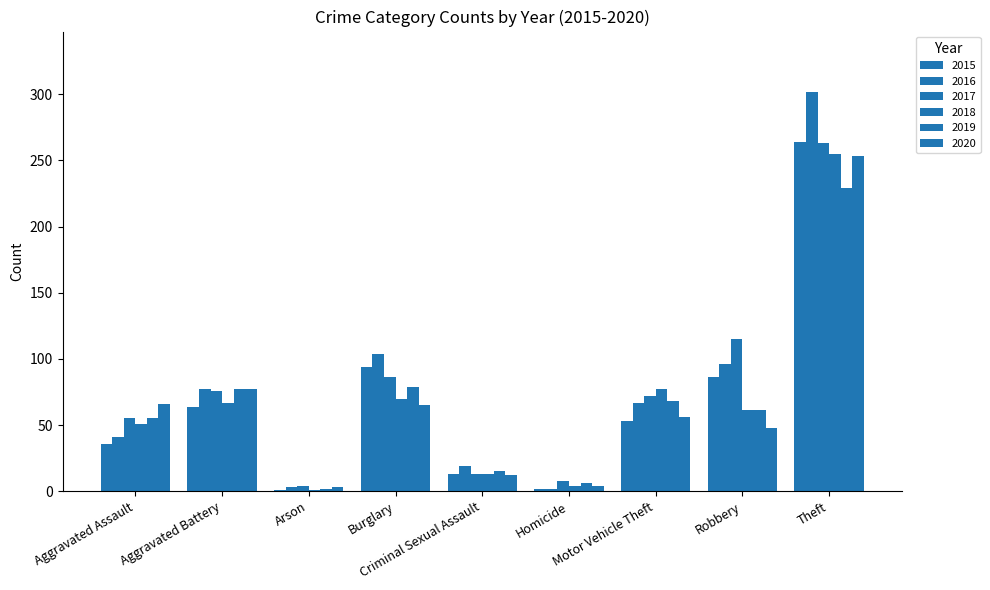

At Aggravated Assault, list the series in order from largest to smallest.

2020, 2017, 2019, 2018, 2016, 2015